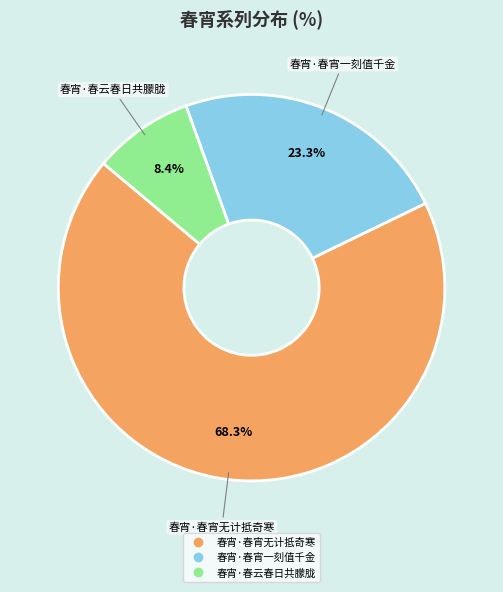

Count the number of slices in the pie.

3